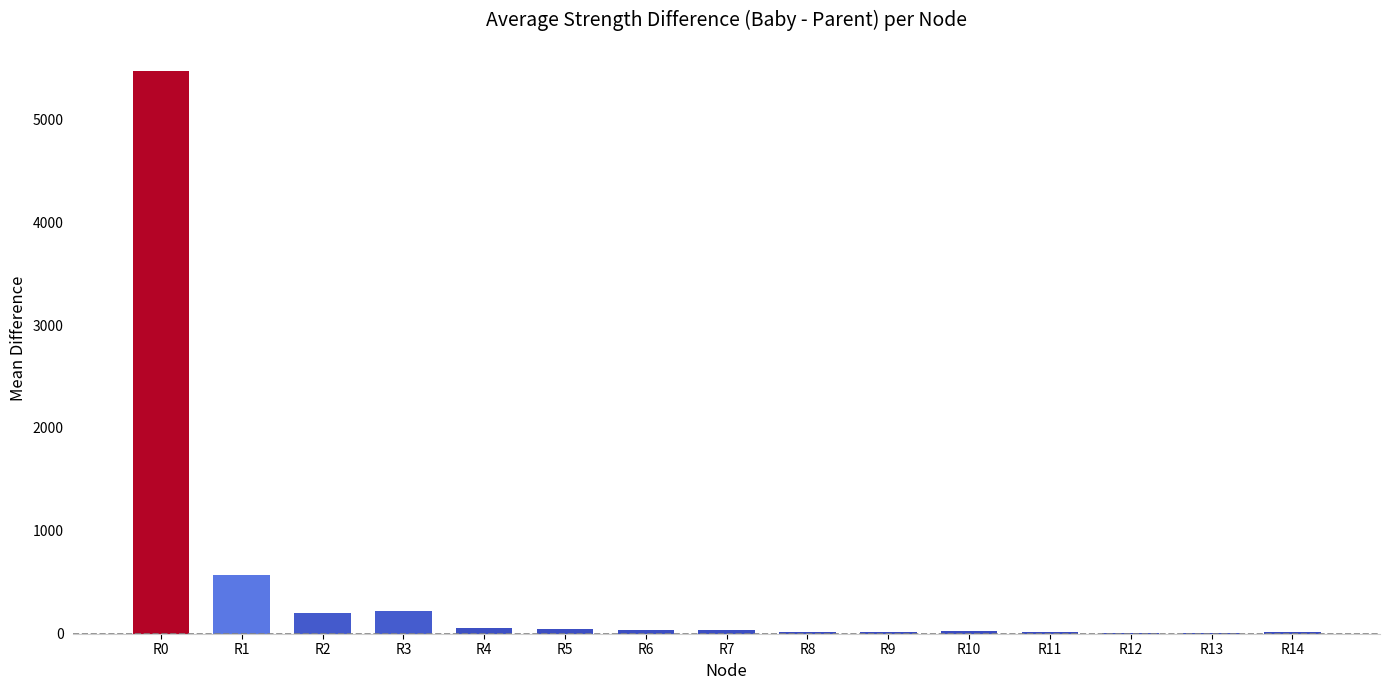

What is the sum of all values?

6747